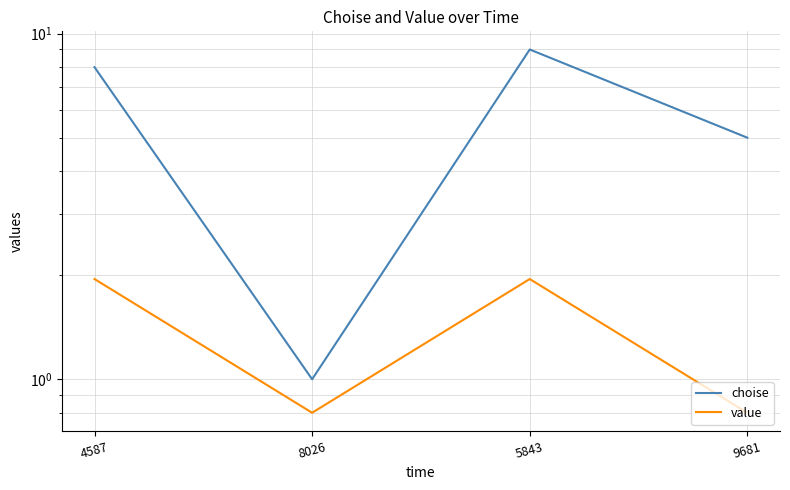

What is the difference between the highest and lowest values at 4587?

6.0